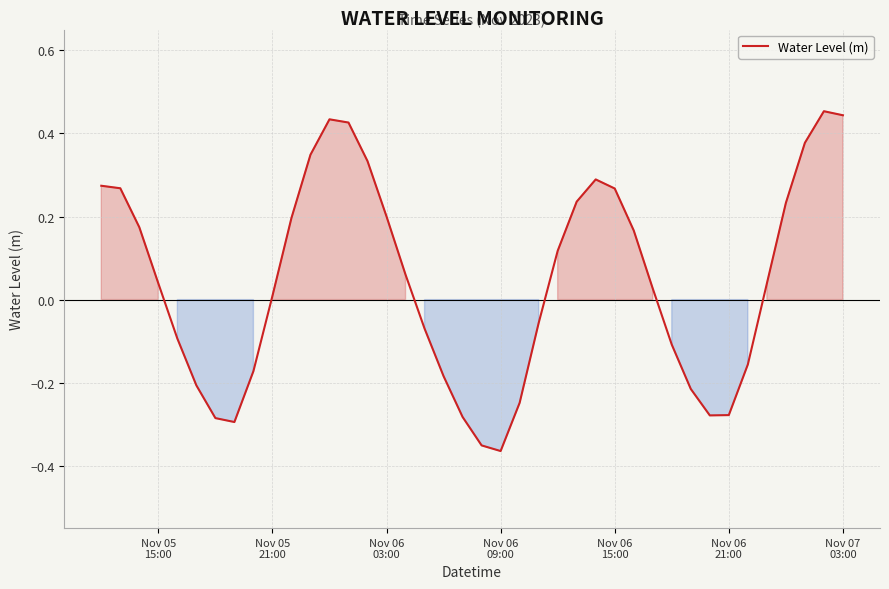

What is the difference between the maximum and minimum values?

0.8